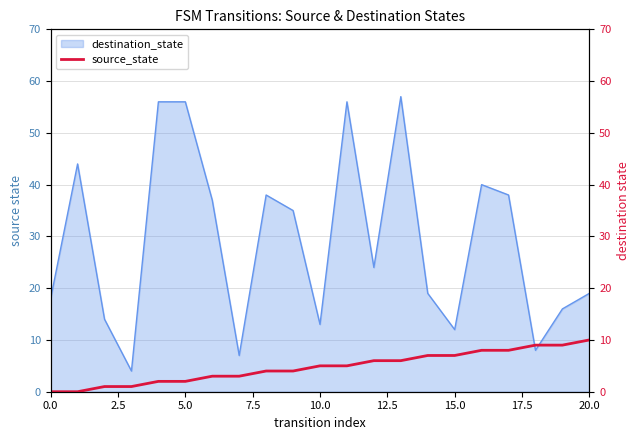

At which label does the data first exceed 5?

12